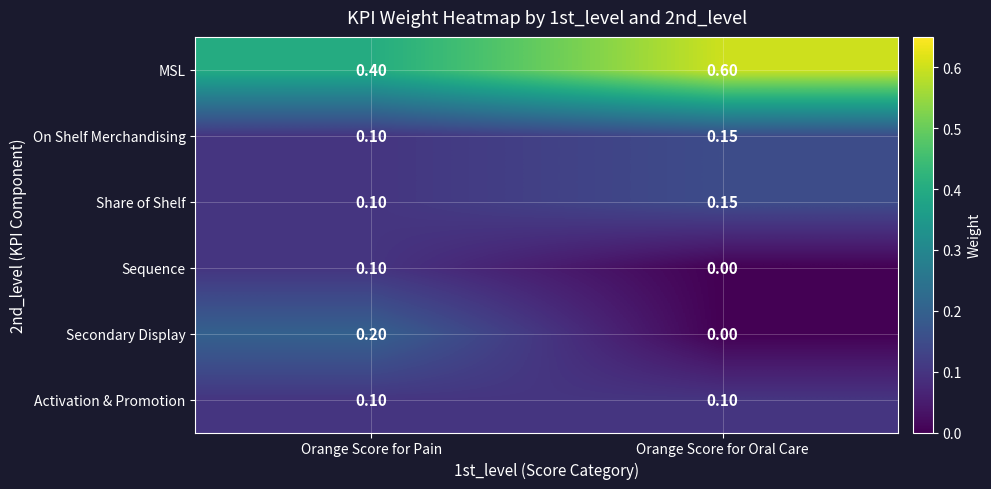

What is the total value across all series at Orange Score for Oral Care?

1.0